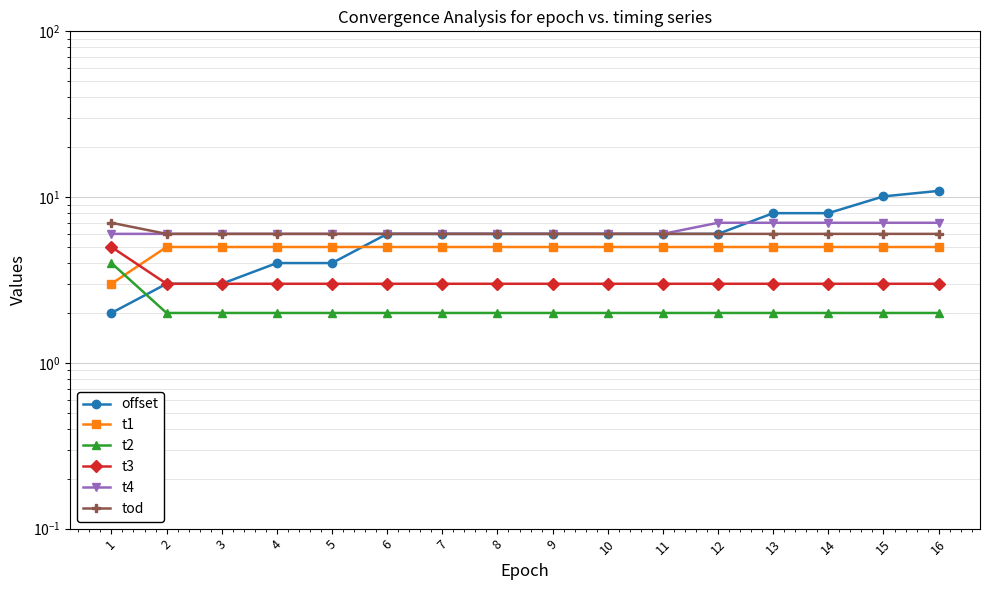

At 15, list the series in order from smallest to largest.

t2, t3, t1, tod, t4, offset